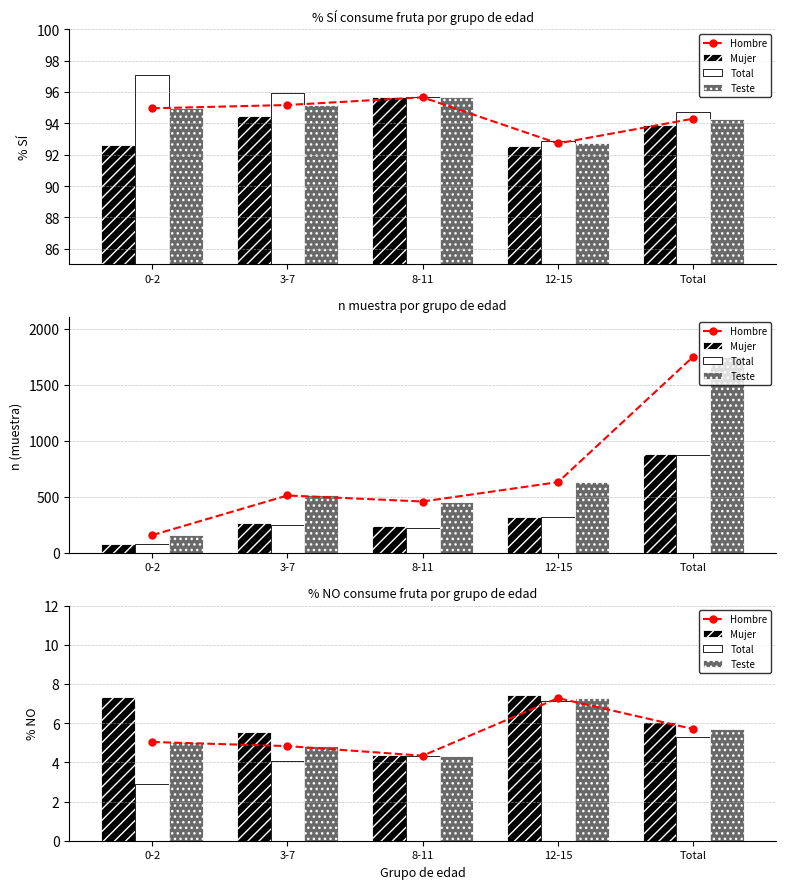

What is the difference between the highest and lowest values at 8-11?

233